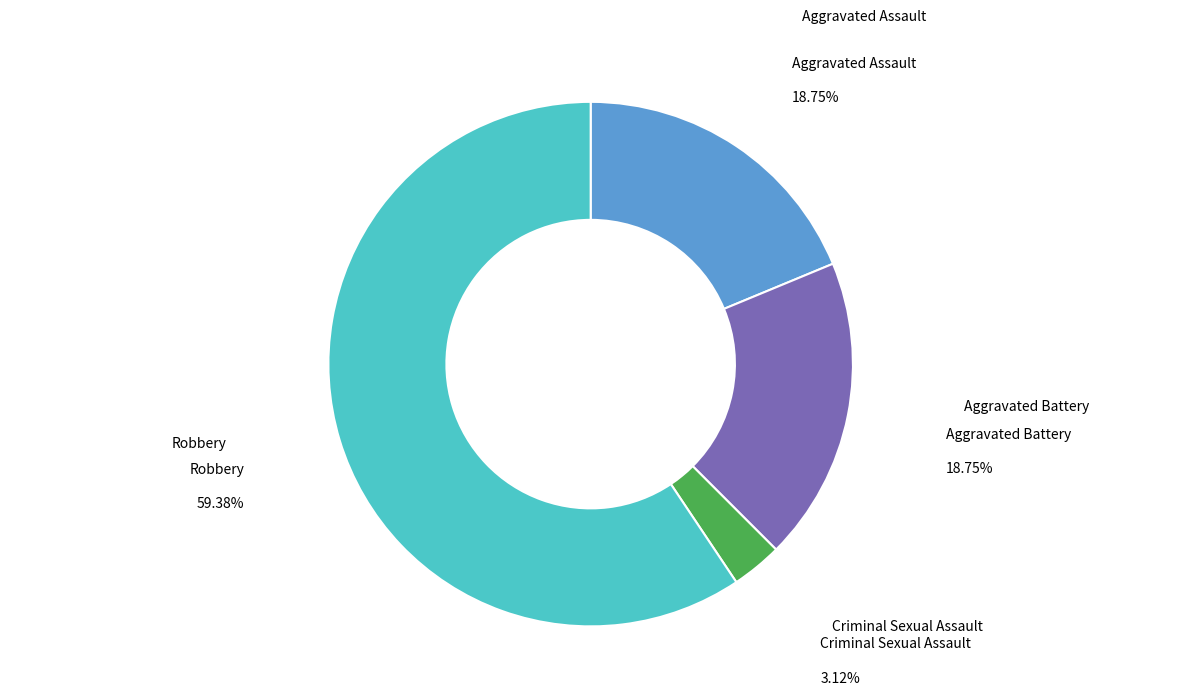

Which category has the smallest portion of the pie?

Criminal Sexual Assault